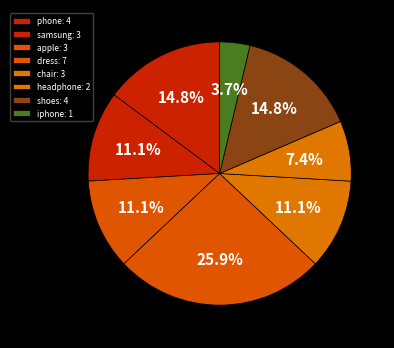

To the nearest percent, what portion does phone represent?

15%